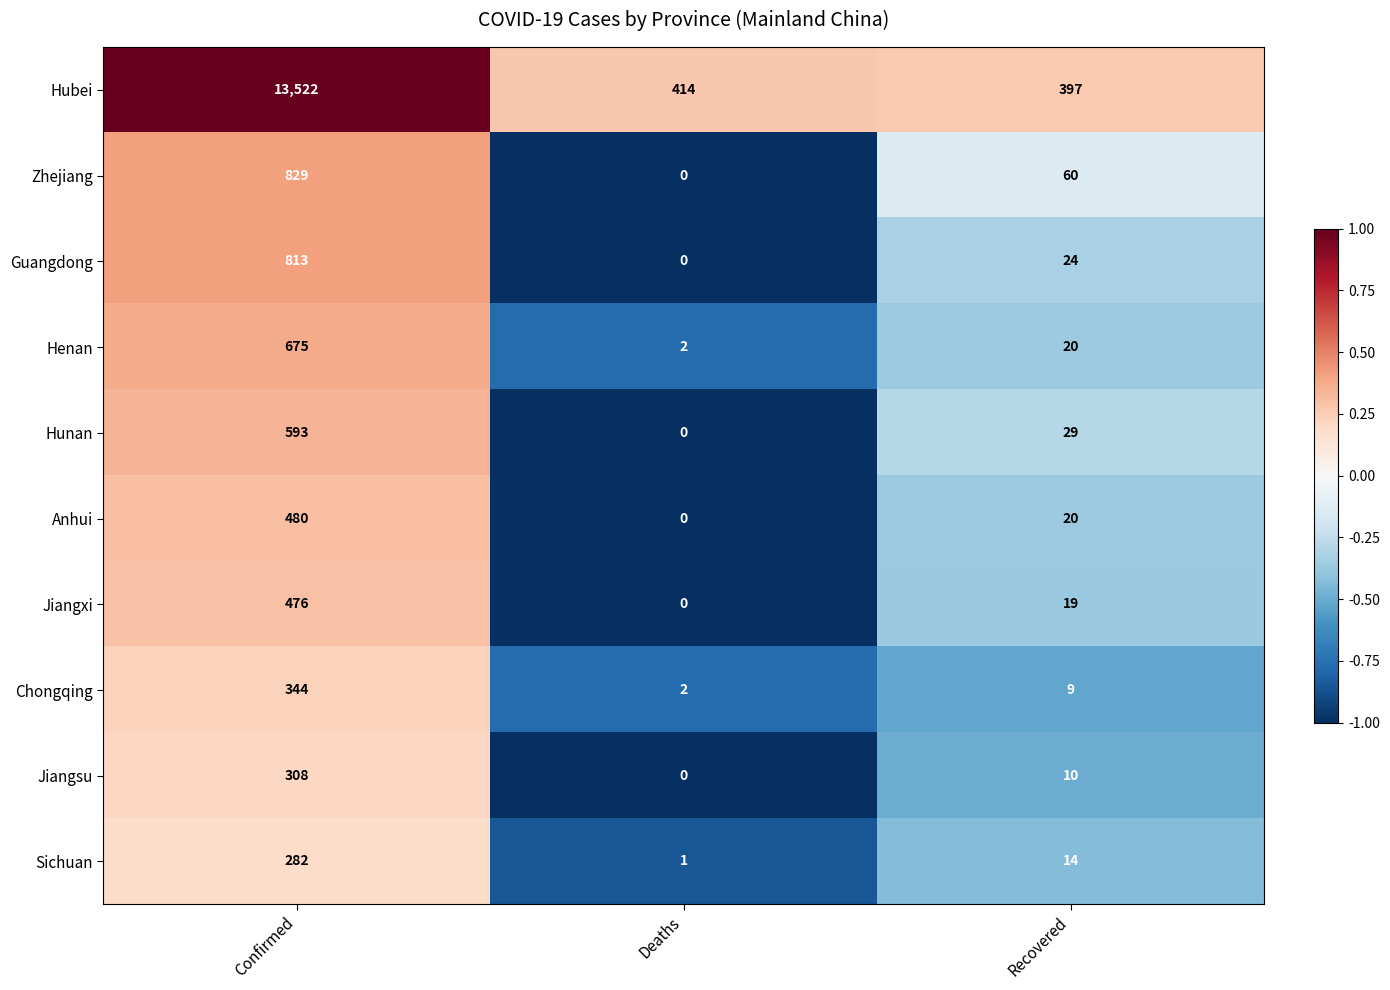

The value of Zhejiang at Recovered is 27. True or false?

False